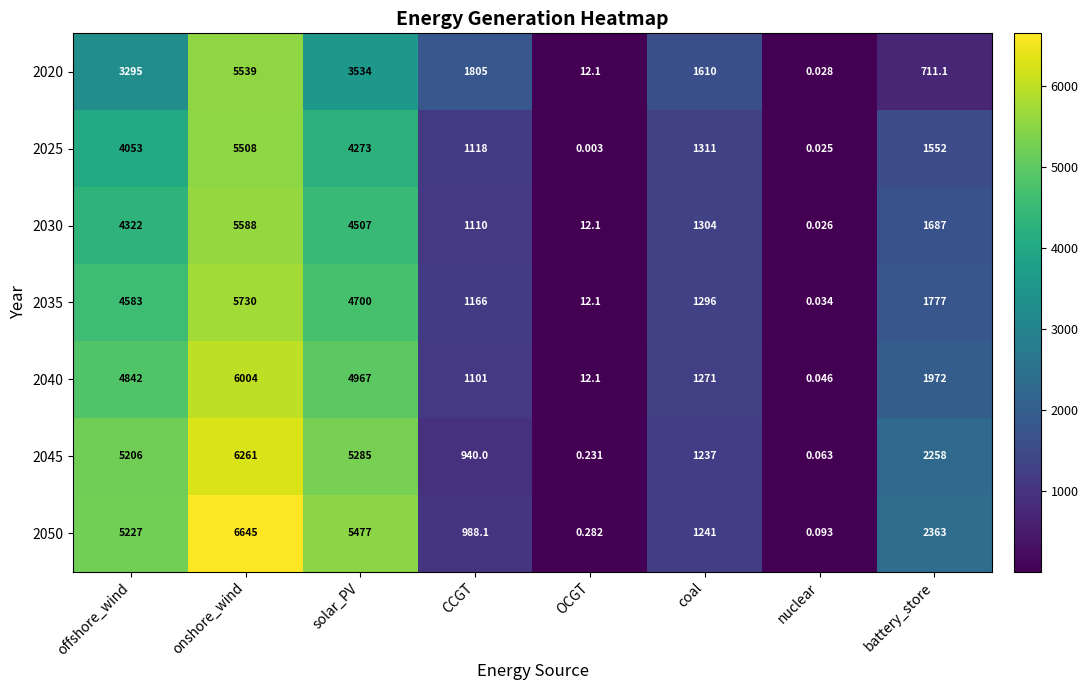

Which category has the highest value in the 2040 series?

onshore_wind